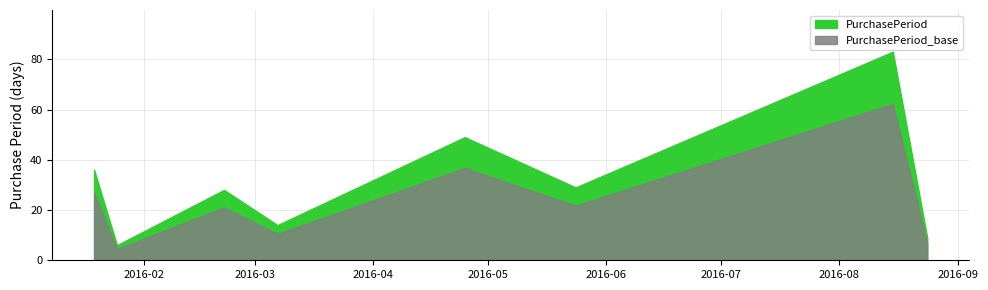

The value at 2016-04-25 is 33. True or false?

False